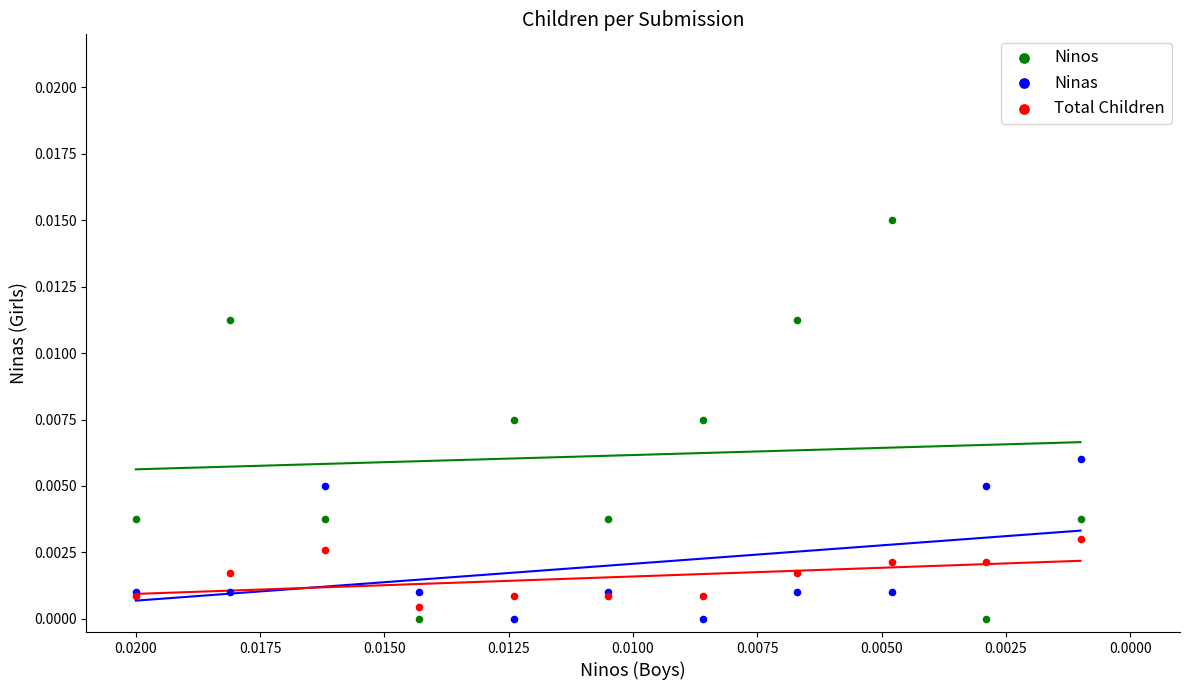

Which series reaches the maximum Y coordinate?

Ninos